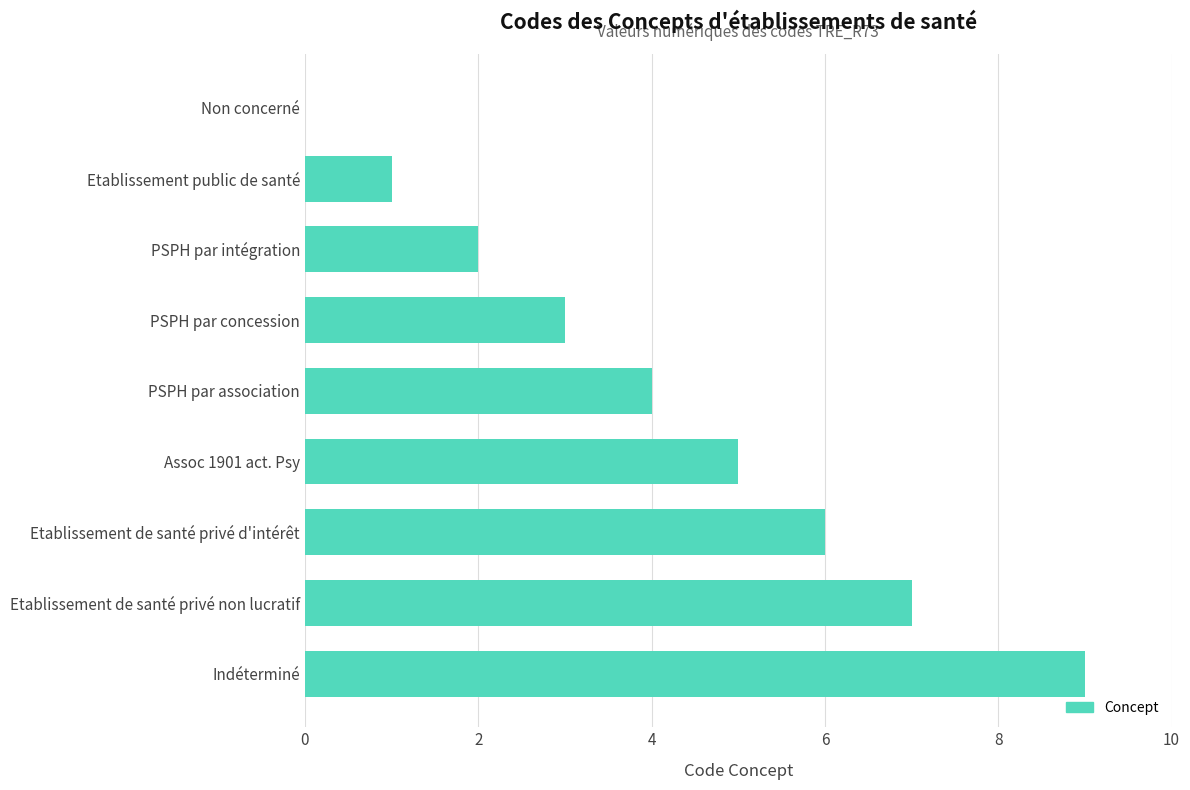

What is the change in value from PSPH par intégration to Etablissement de santé privé non lucratif?

+5